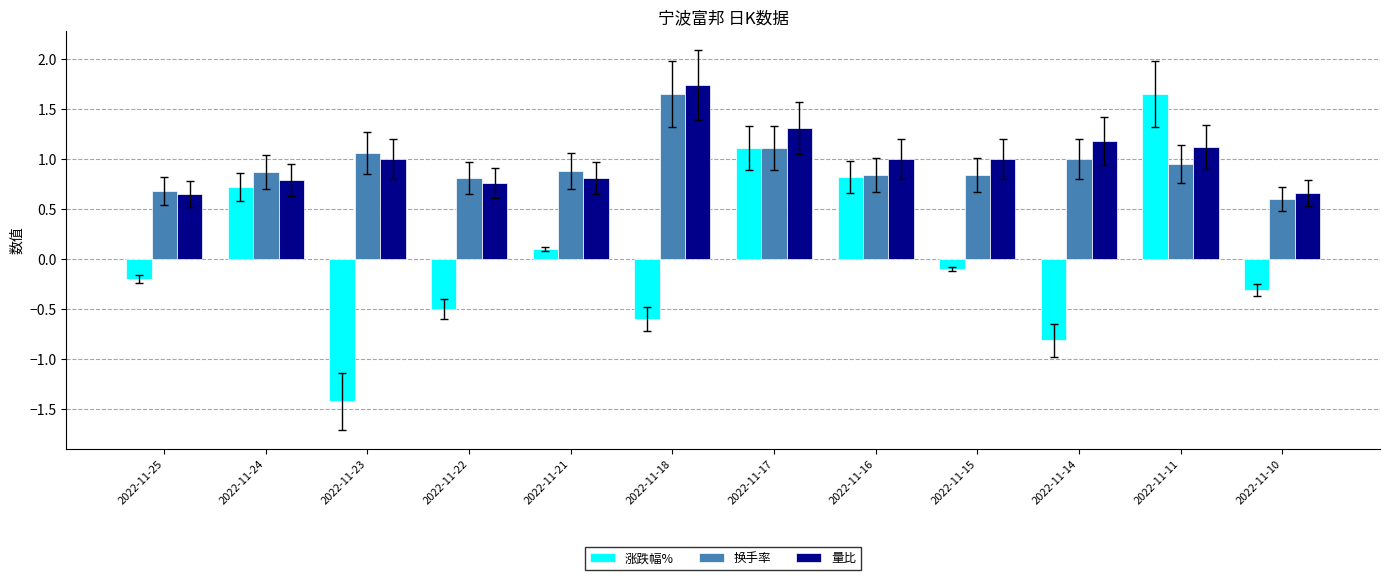

At 2022-11-11, list the series in order from smallest to largest.

换手率, 量比, 涨跌幅%